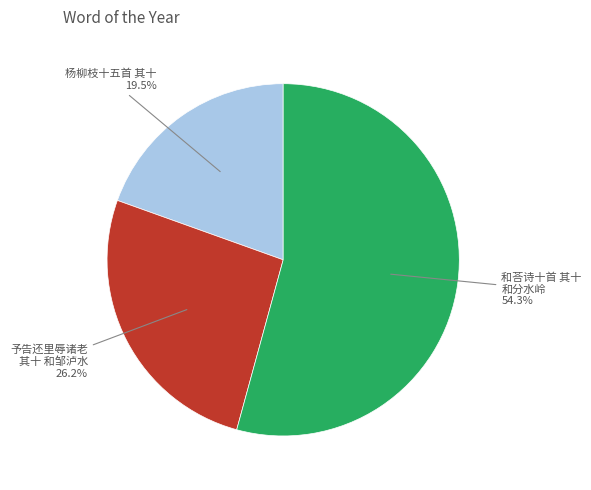

Which category has the biggest portion of the pie?

和荅诗十首 其十 和分水岭